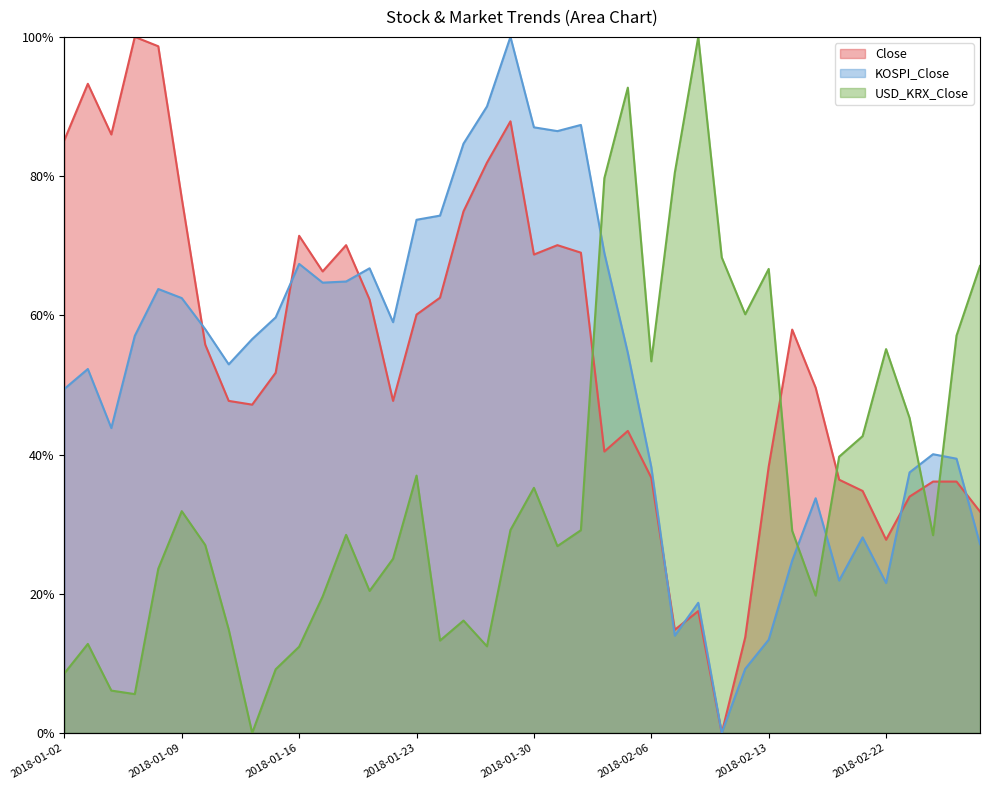

The Close series shows 0.7 at 2018-01-16. True or false?

True